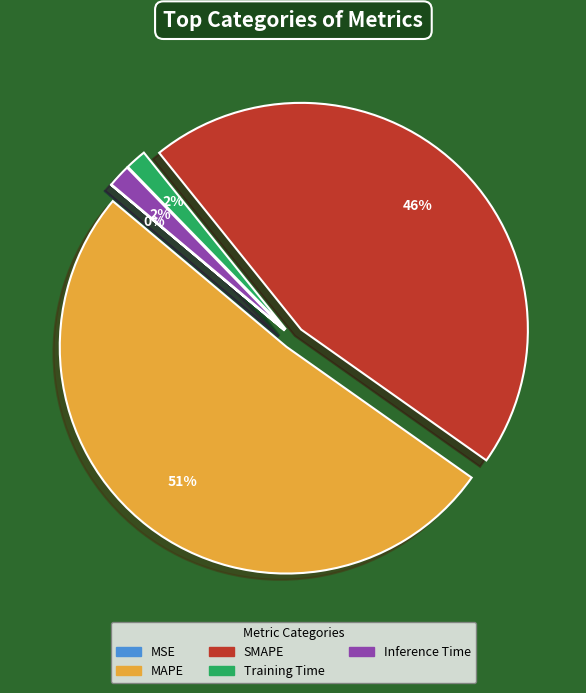

Do SMAPE and Inference Time together represent more than half of the pie?

No